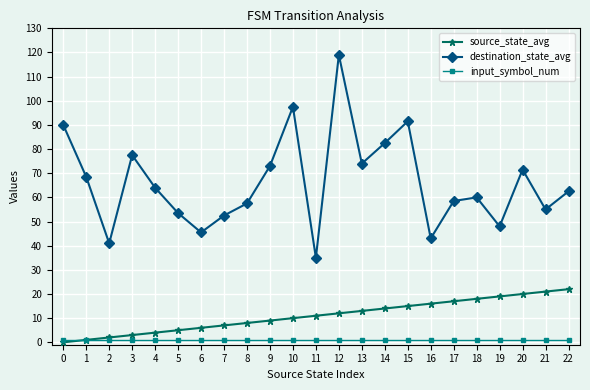

What is the approximate value of input_symbol_num at 5?

1.0